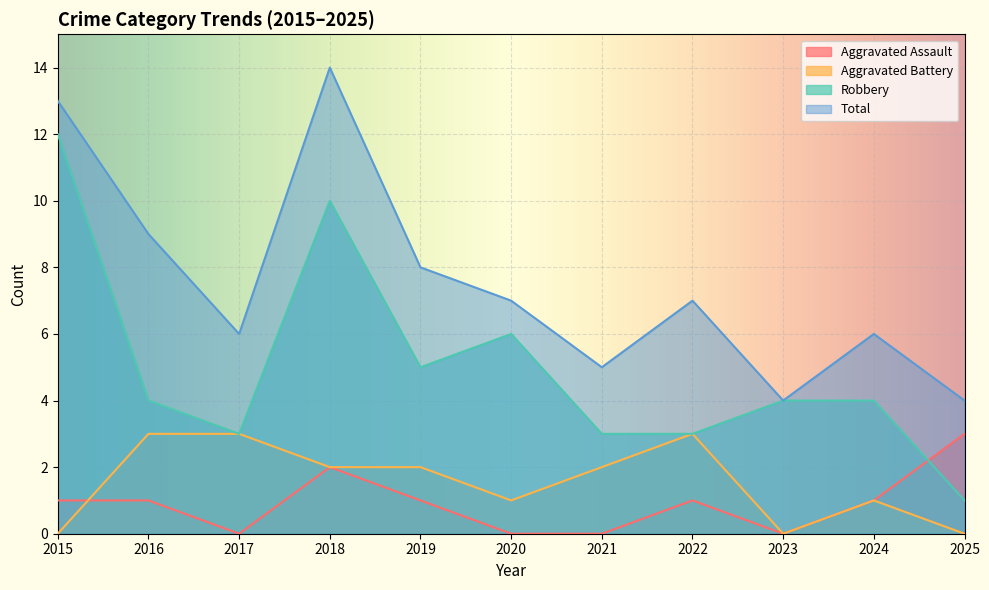

How many Aggravated Battery values are between 0 and 3?

11